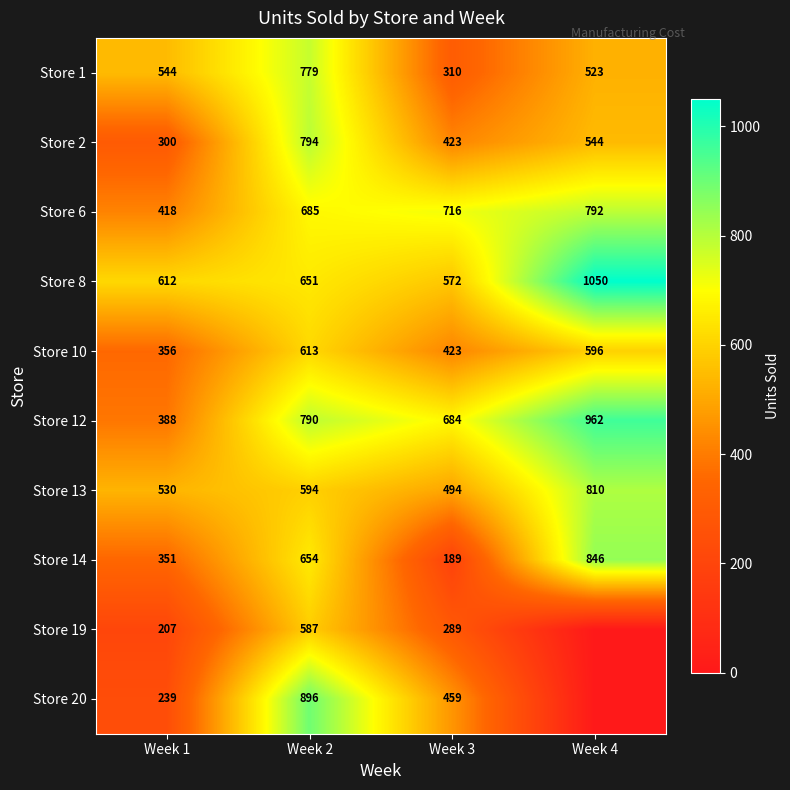

What is the difference between the highest and lowest values at Week 1?

405